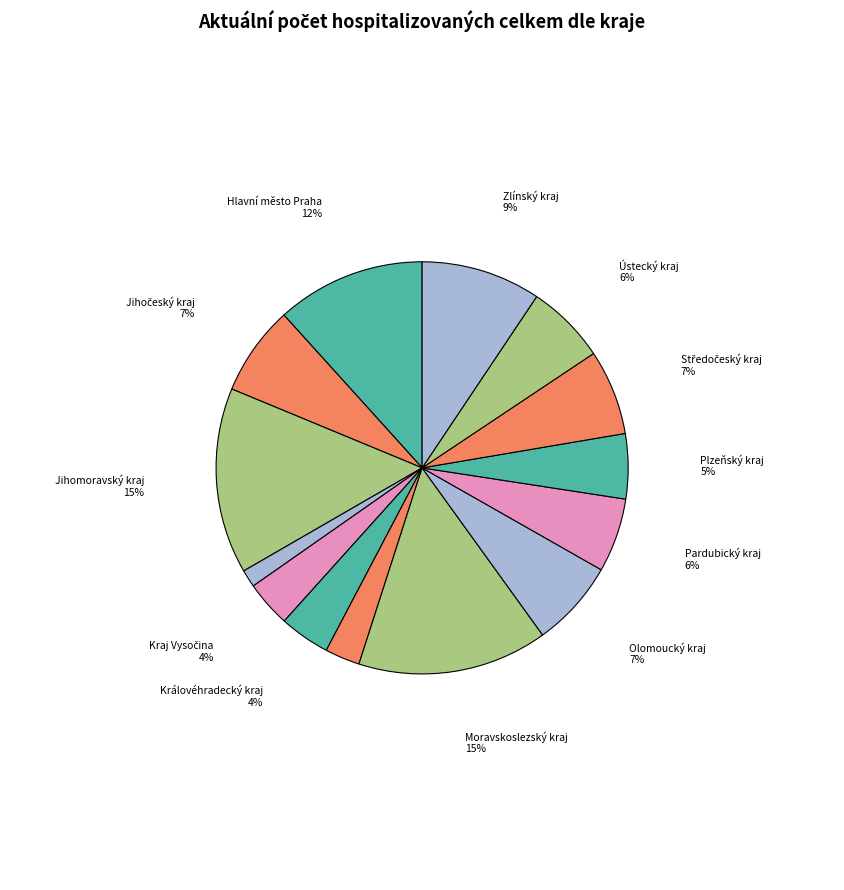

Count the number of slices in the pie.

14